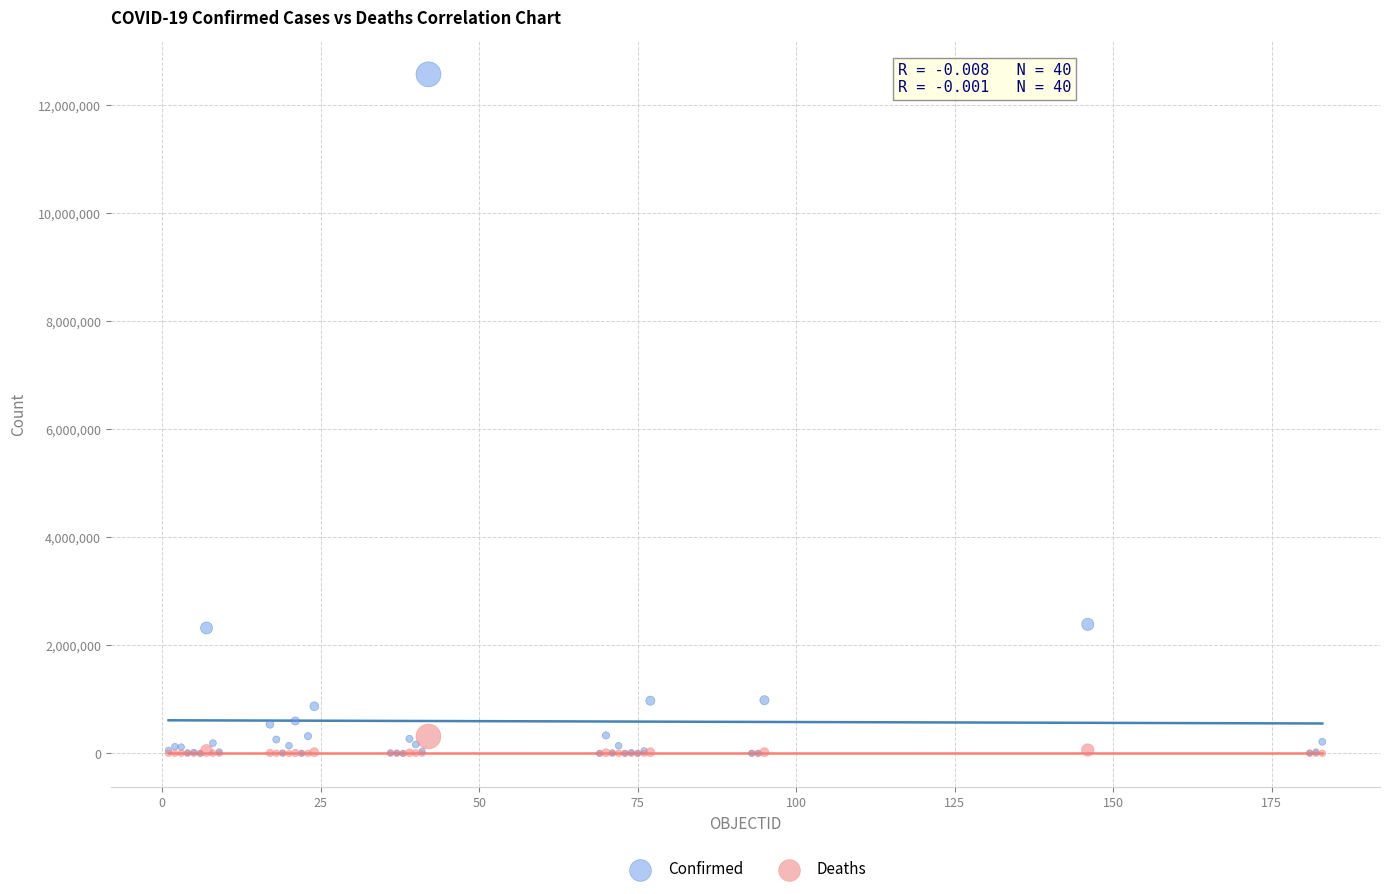

What are all the series names shown in the legend?

Confirmed, Deaths